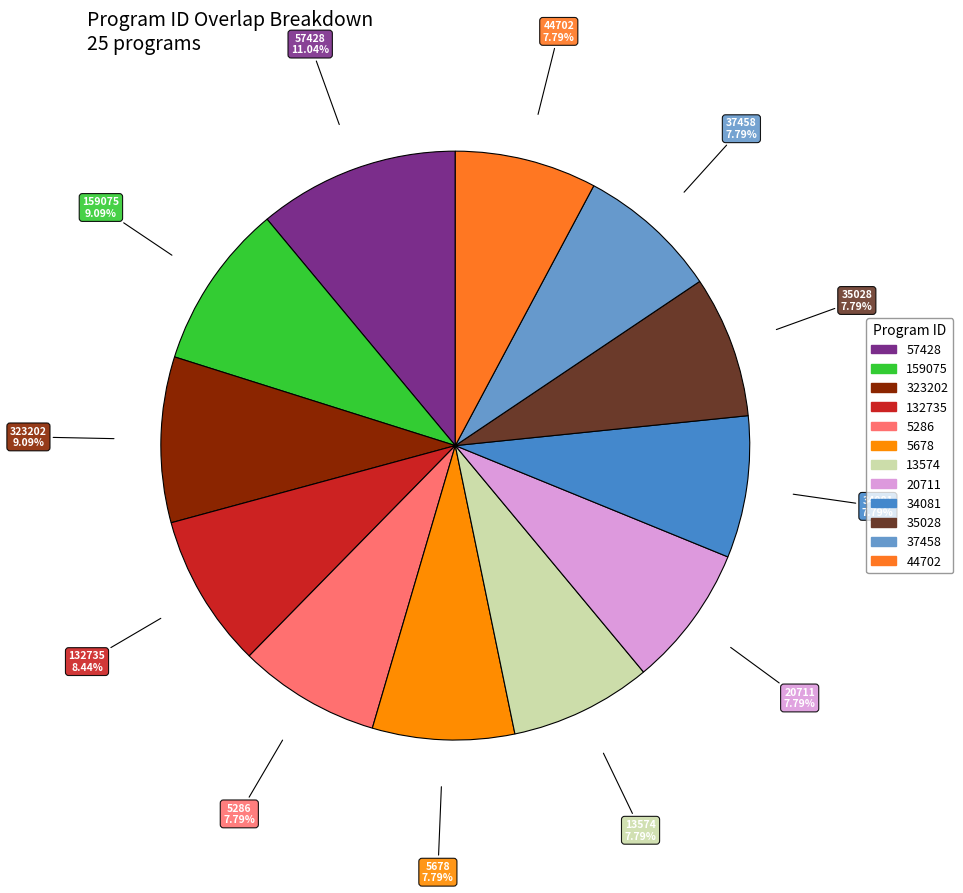

How many segments does this pie chart have?

12